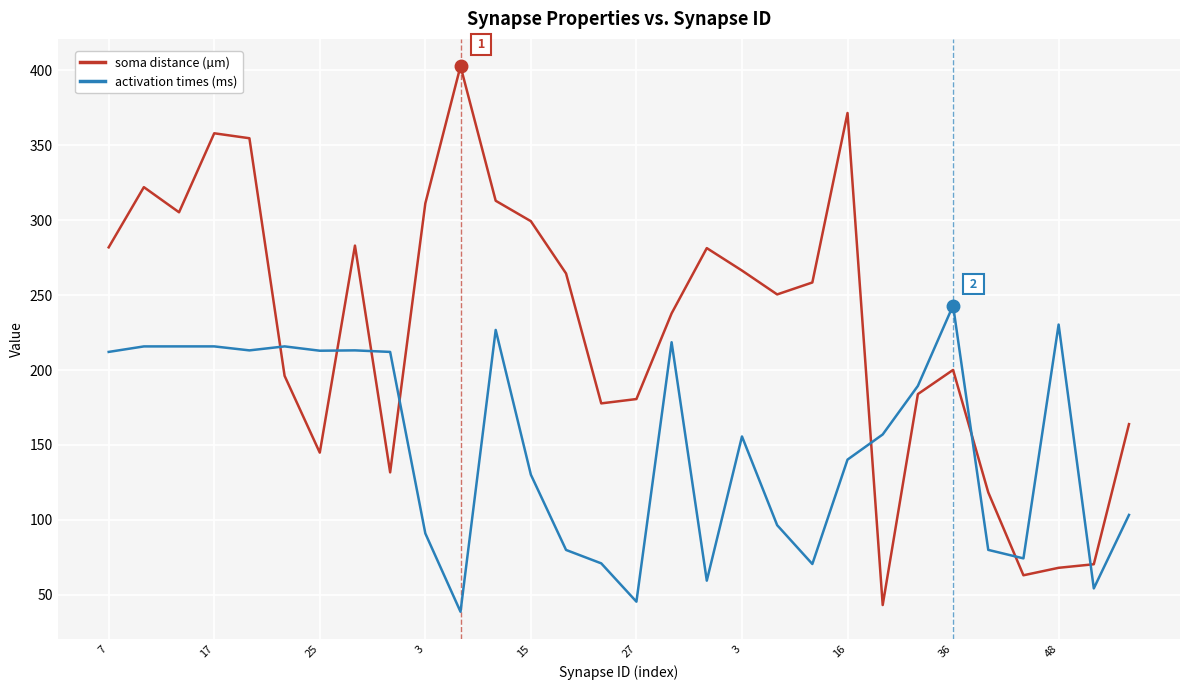

What is the minimum value shown in the chart?

38.8